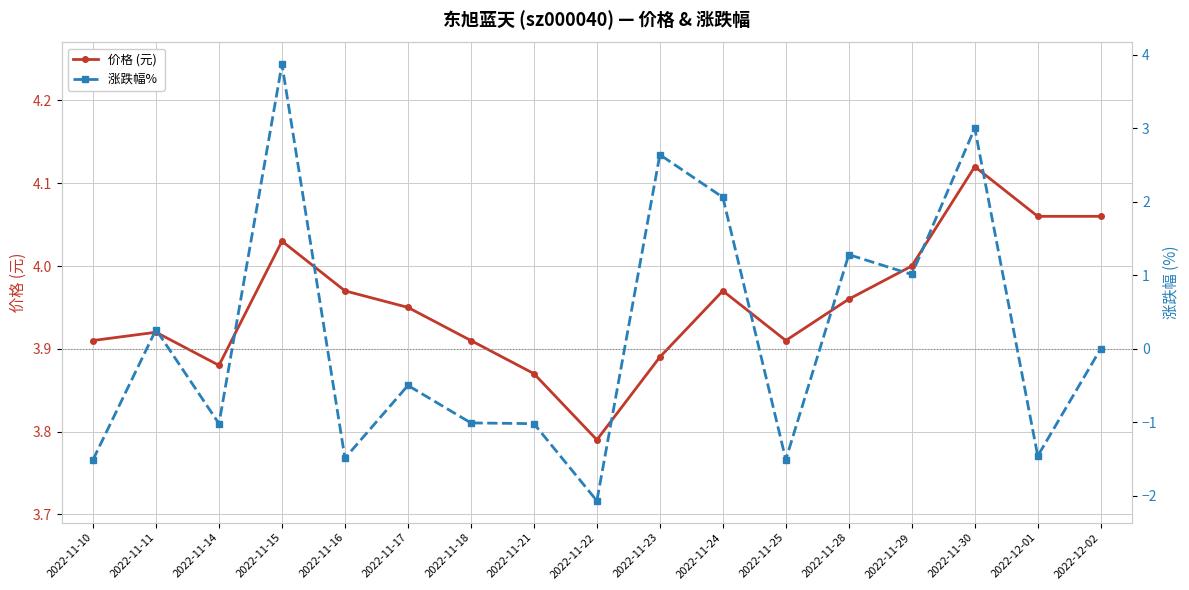

True or false: 涨跌幅%  has more than 2 interior local peaks.

True